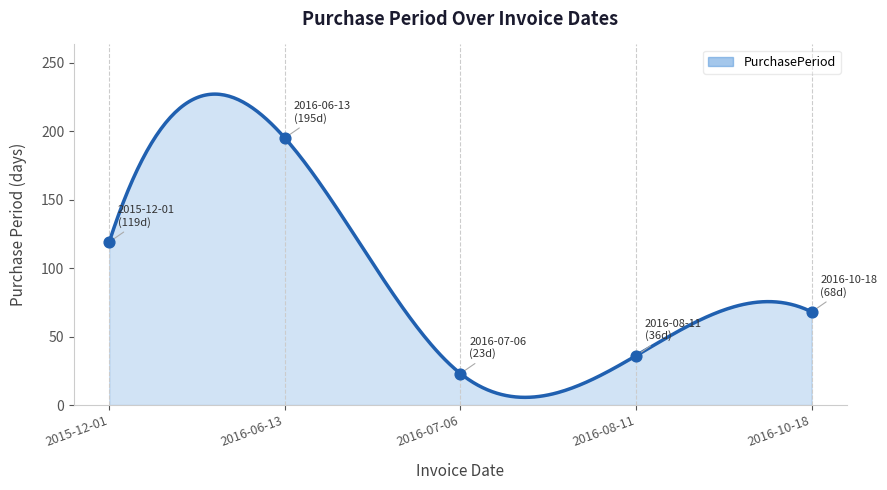

What is the ratio of the value at 2016-07-06 to the value at 2016-10-18?

0.3